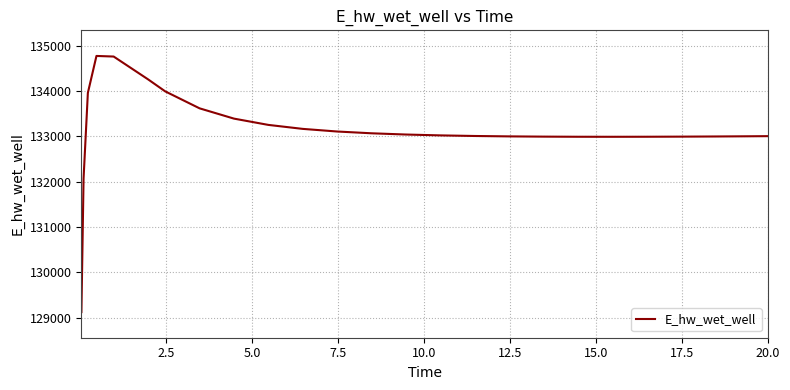

What is the difference between the maximum and second lowest values?

2701.3